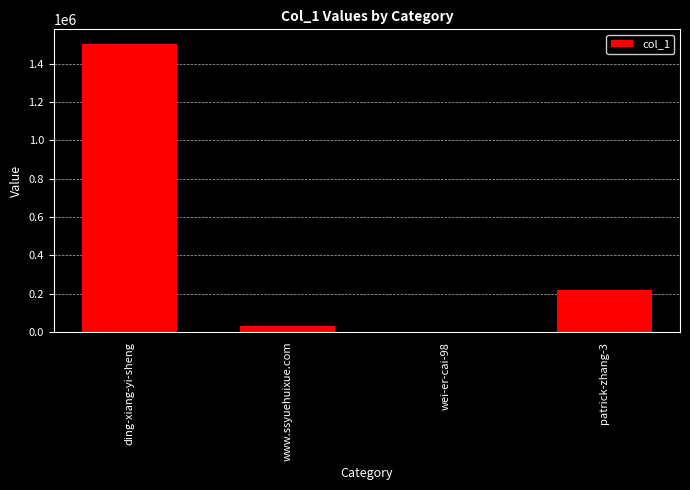

What is the maximum value shown in the chart?

1503552